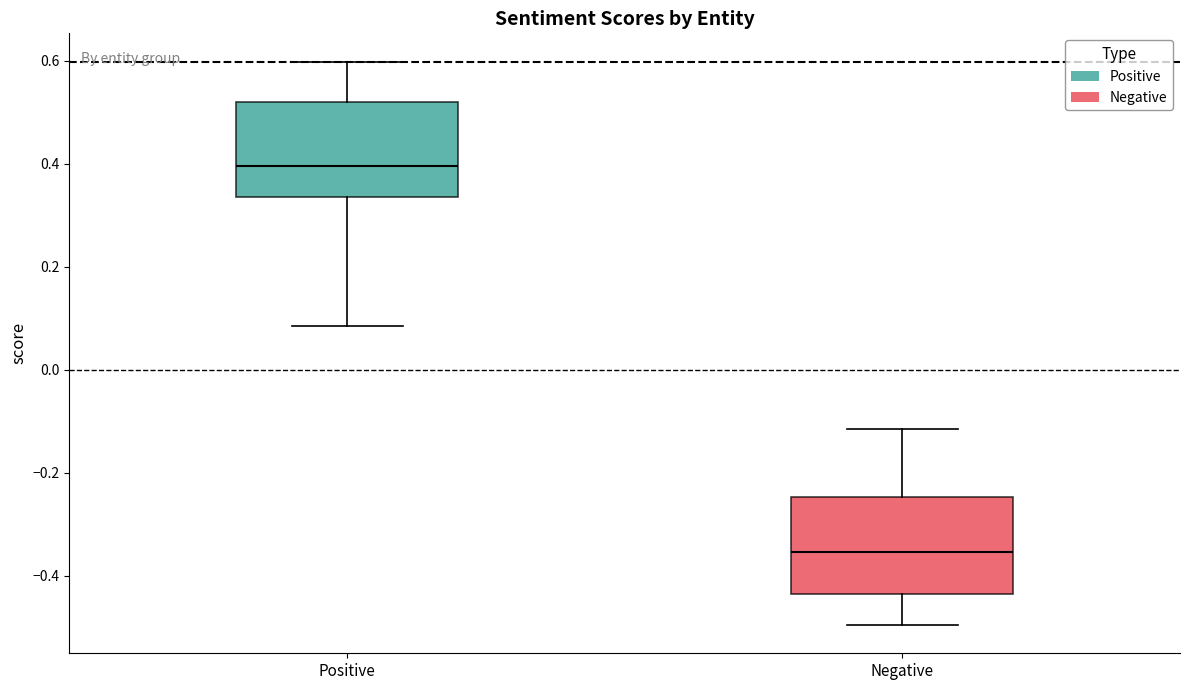

Reading left to right, read every box against the y-axis: the position of its median line, the range the box covers, and the ends of its whiskers. The values are not printed on the chart, so give them approximately, as read against the axis.

Positive: median 0.40, box 0.34 to 0.52, whiskers 0.08 to 0.60
Negative: median -0.36, box -0.44 to -0.24, whiskers -0.50 to -0.12